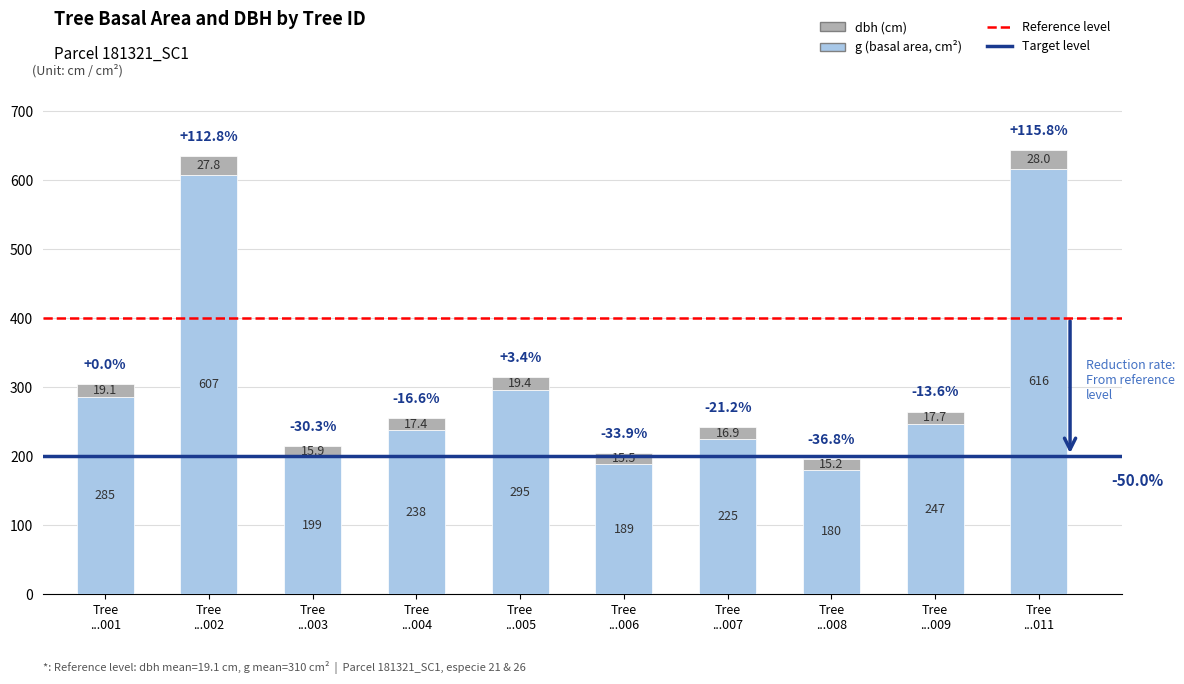

What is the sum of all g (basal area, cm²) values?

3081.5